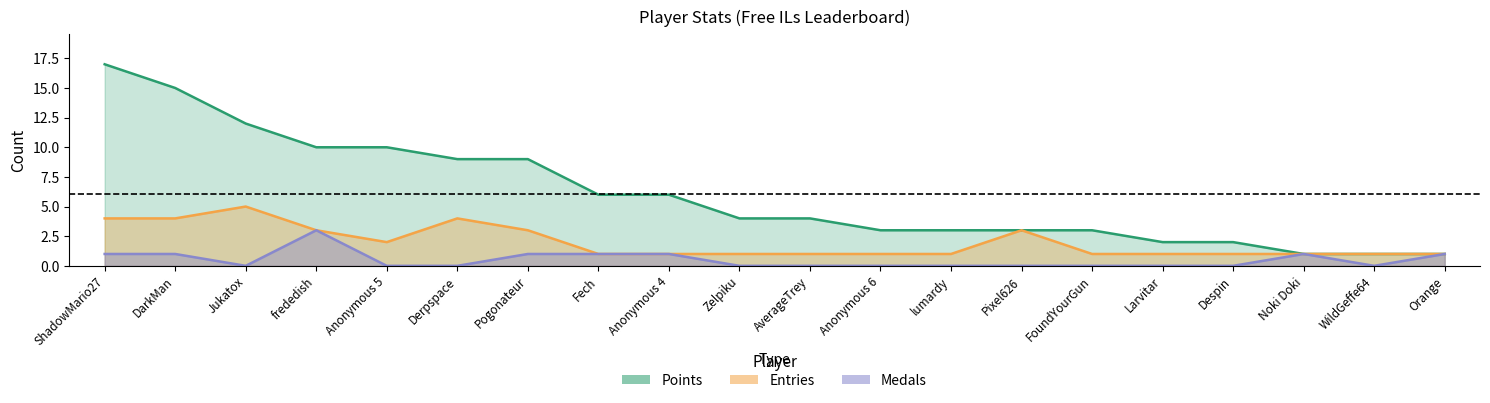

How many series are shown in this chart?

3